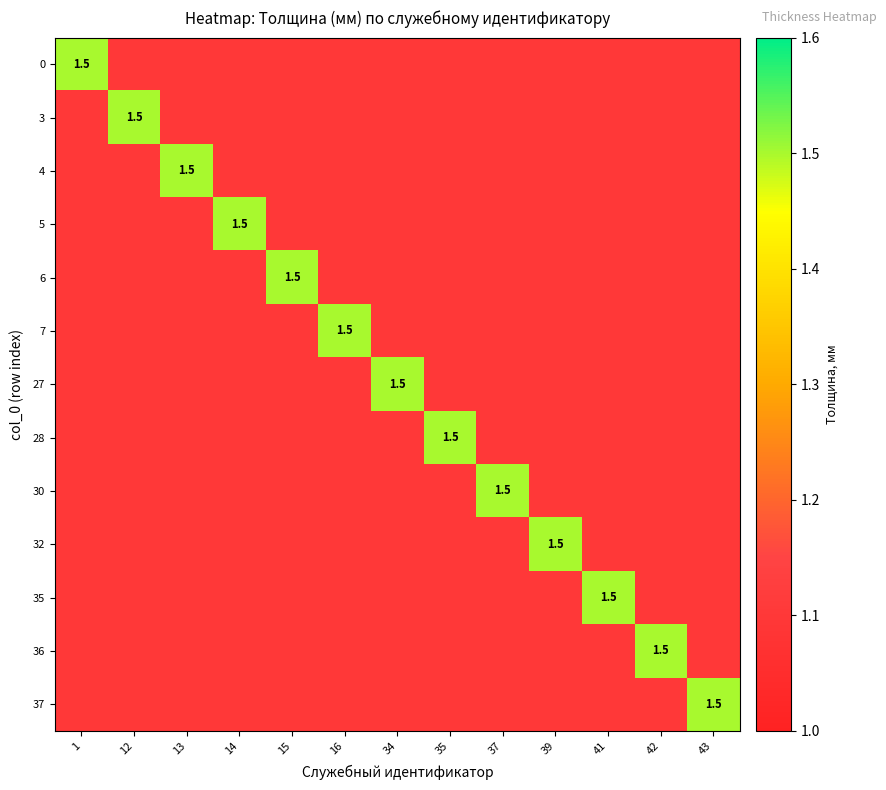

What is the average value of the 6 series?

1.1